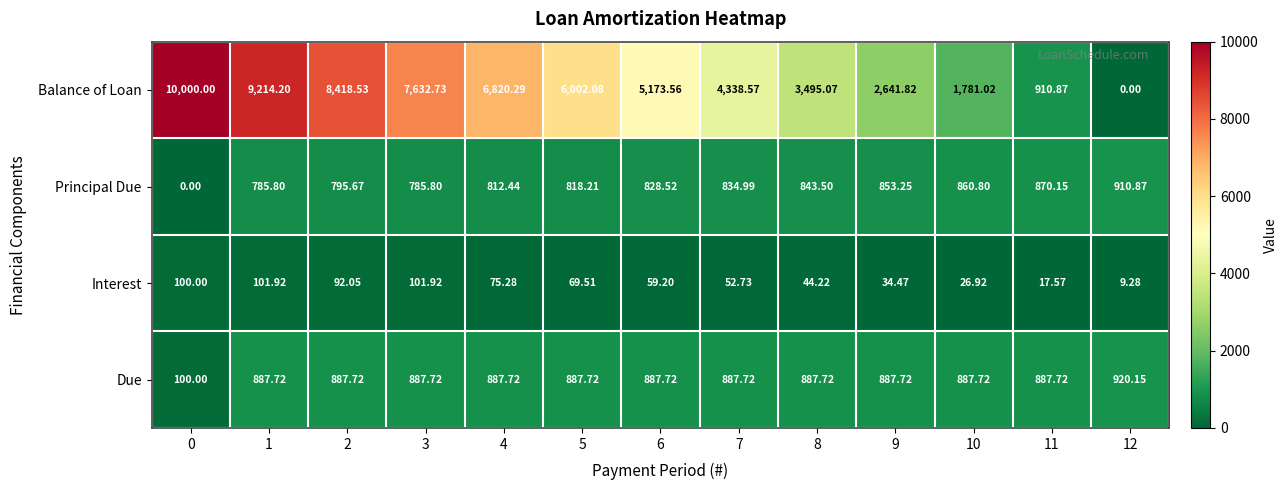

At how many categories does at least one series exceed 1229?

11